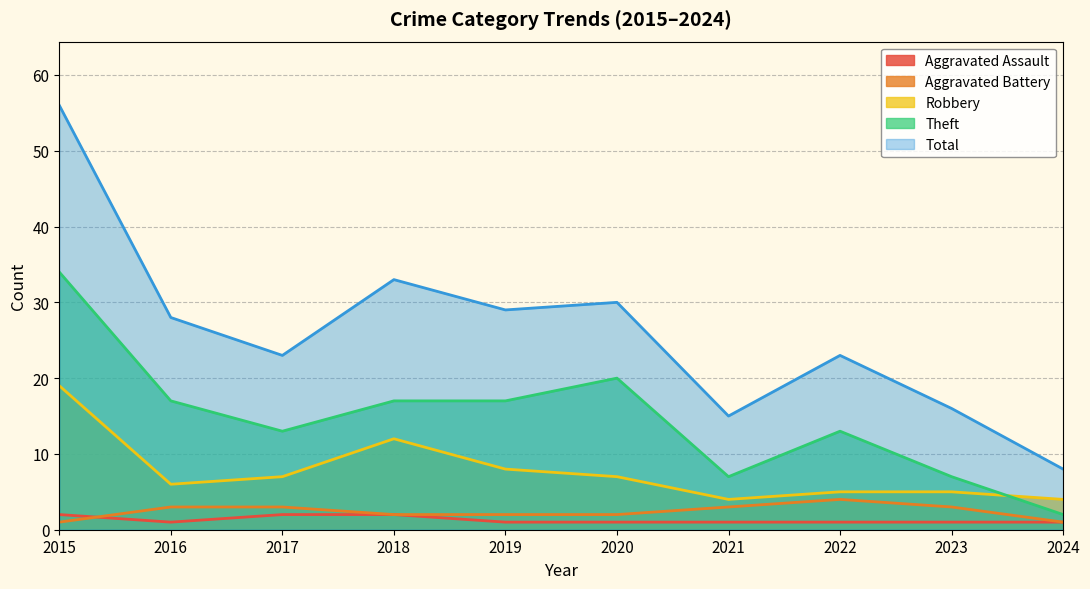

Which category has the highest value across all series?

2015